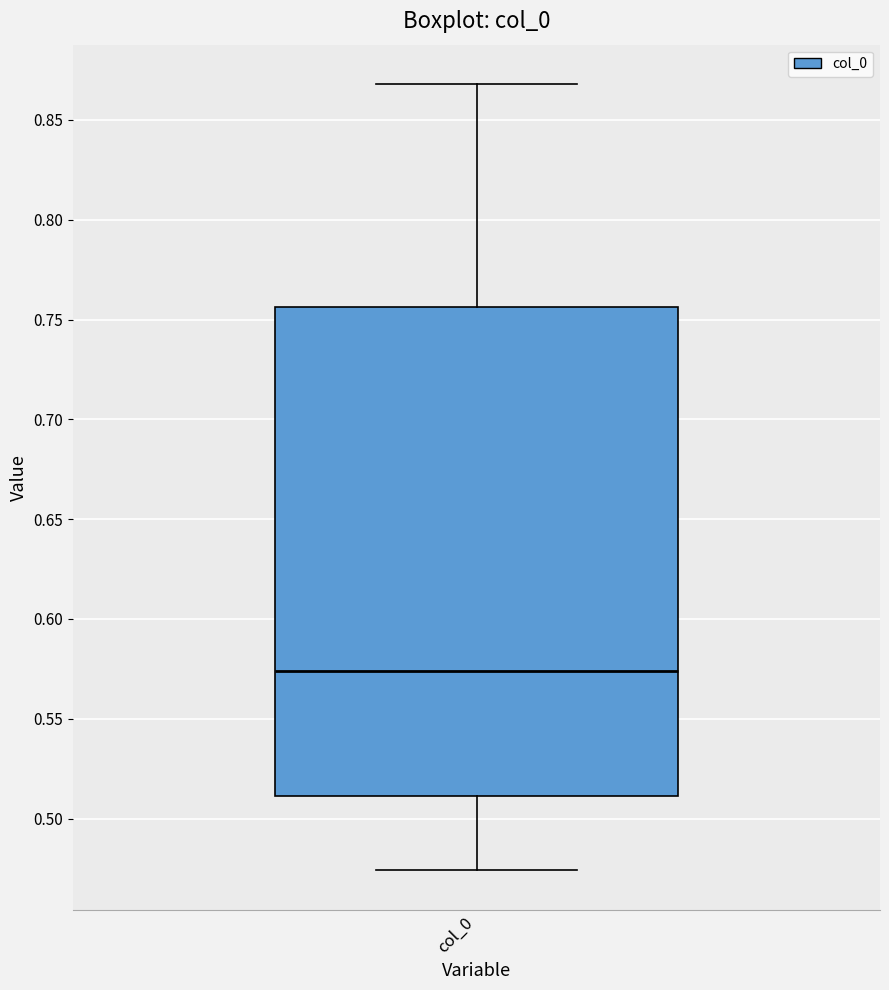

Where does the median line of the box for col_0 sit on the y-axis? The values are not printed on the chart, so give them approximately, as read against the axis.

0.575